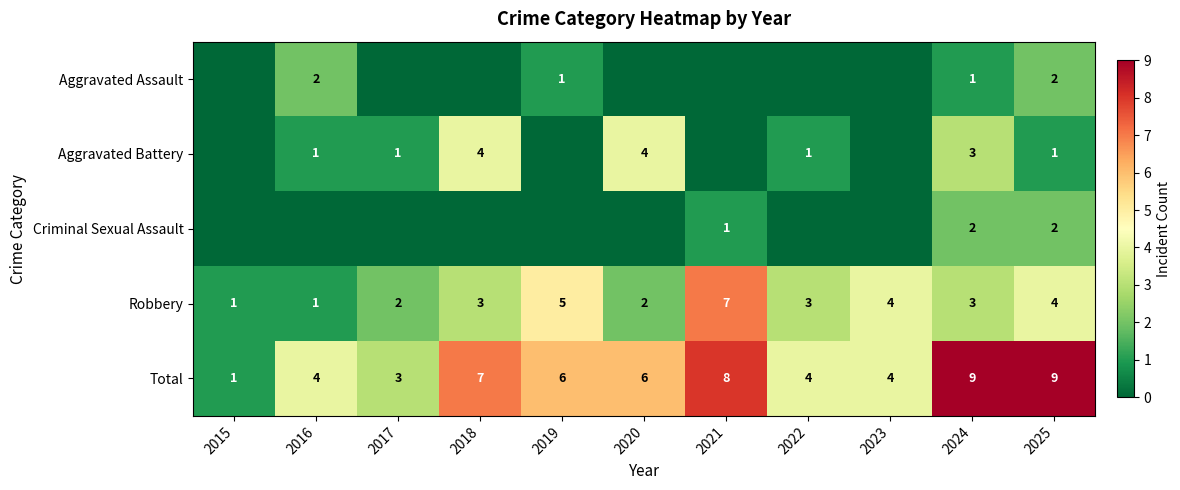

What value does the Total series have at 2020?

6